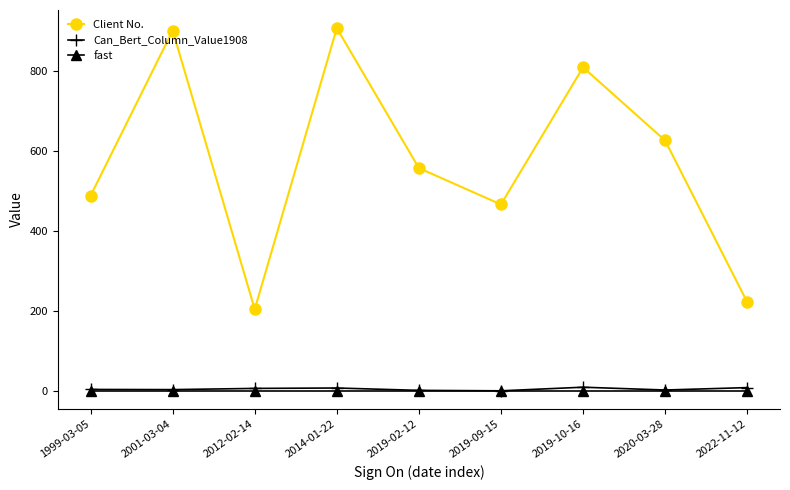

At how many categories does at least one series exceed 657?

3